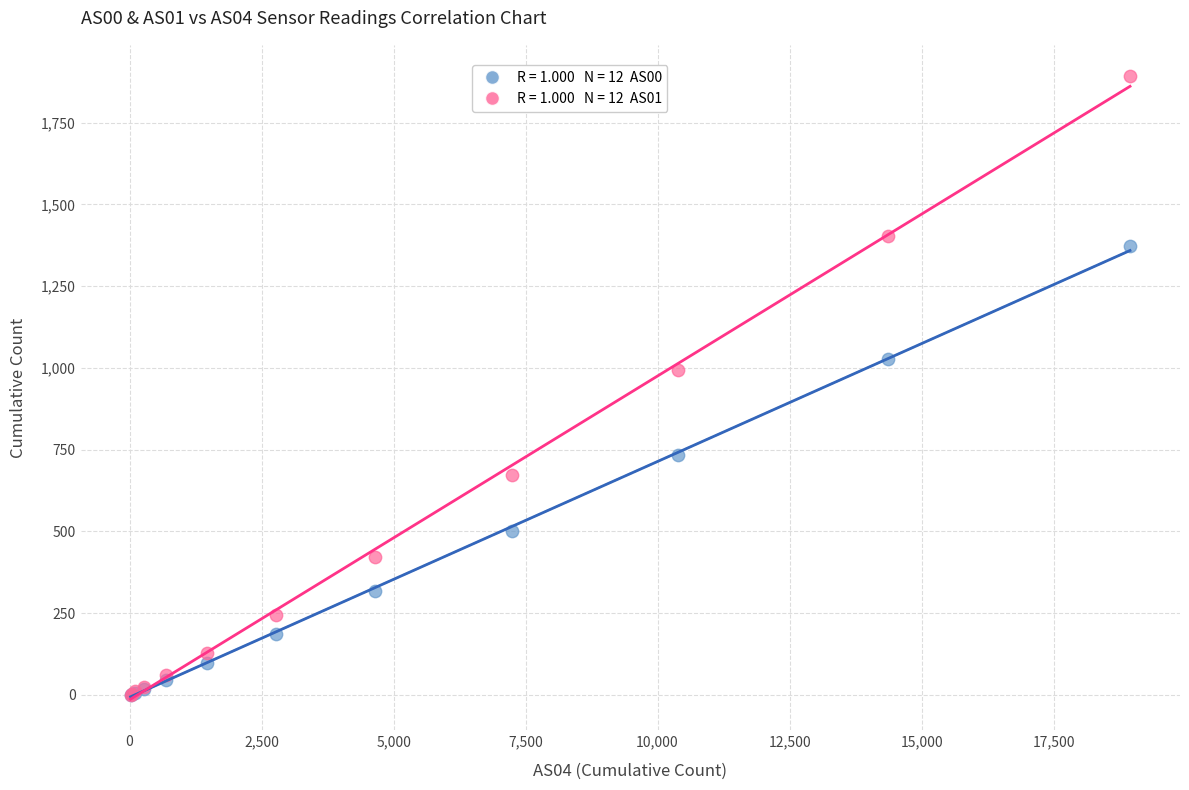

Across all series, what Y value is closest to 946?

994